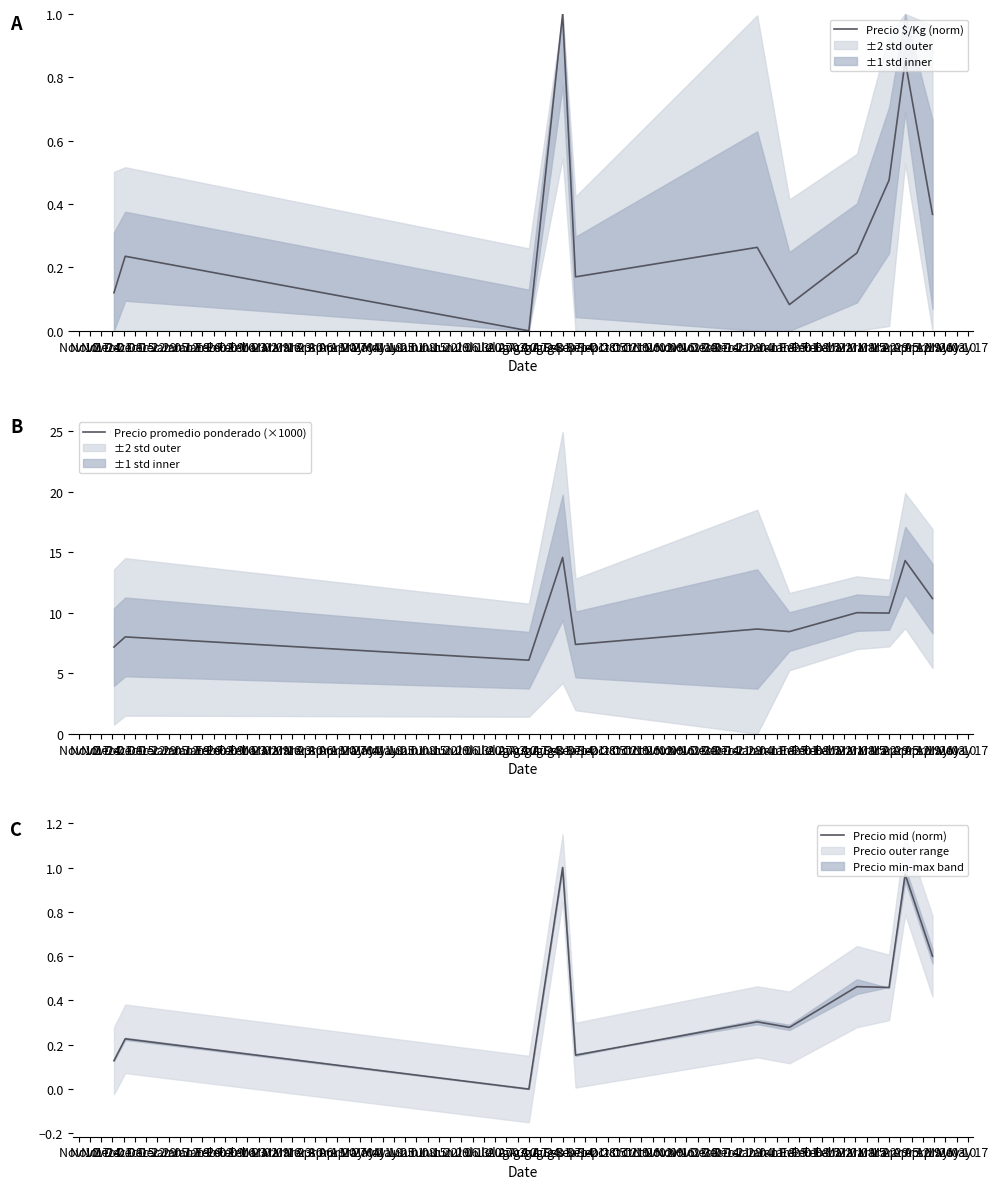

What is the total value across all series at Dec 22?

8.8